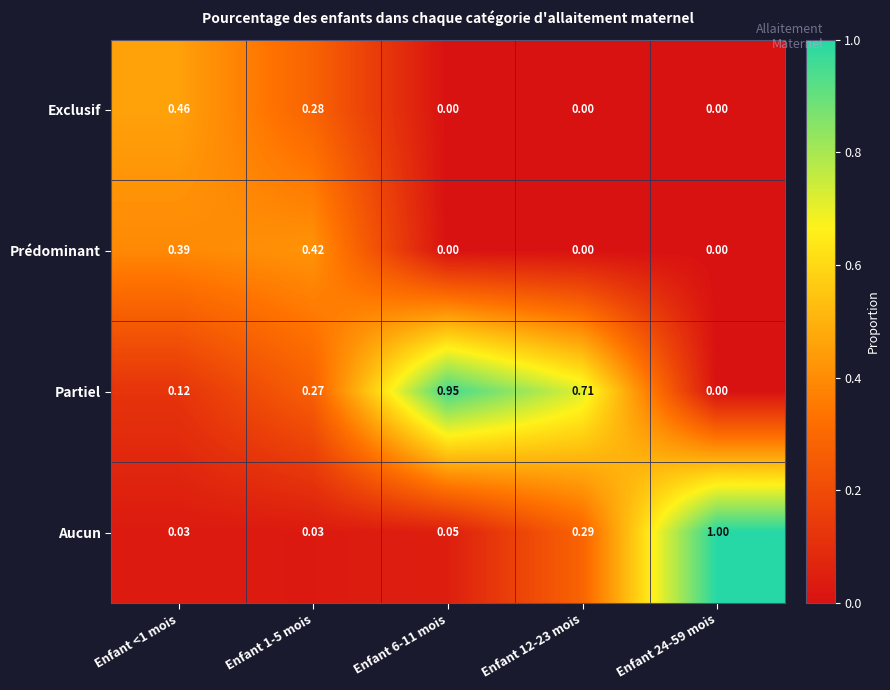

Which series changed the most between Enfant 1-5 mois and Enfant 24-59 mois?

Aucun